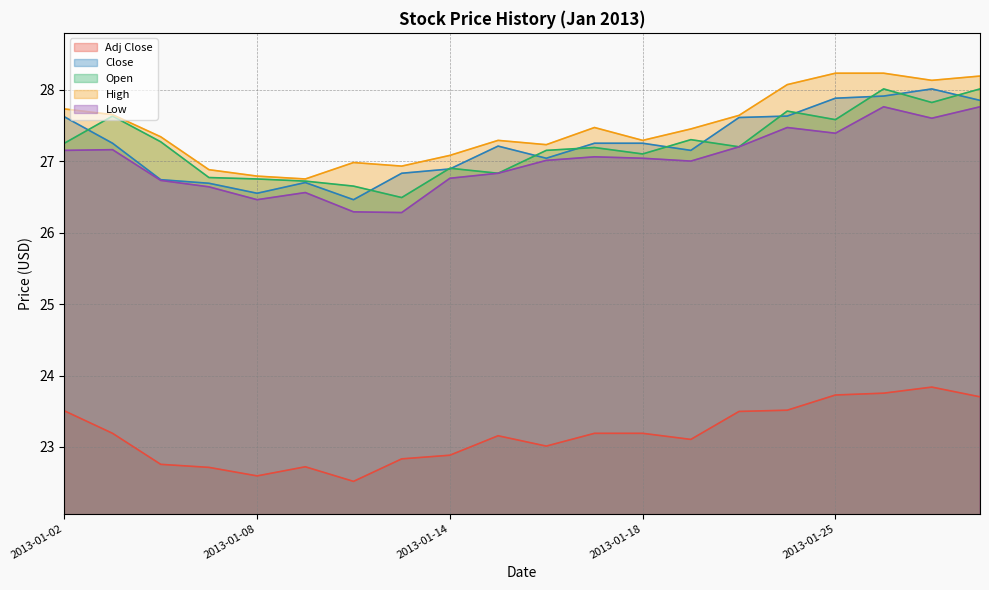

How many lines are shown in the chart?

5